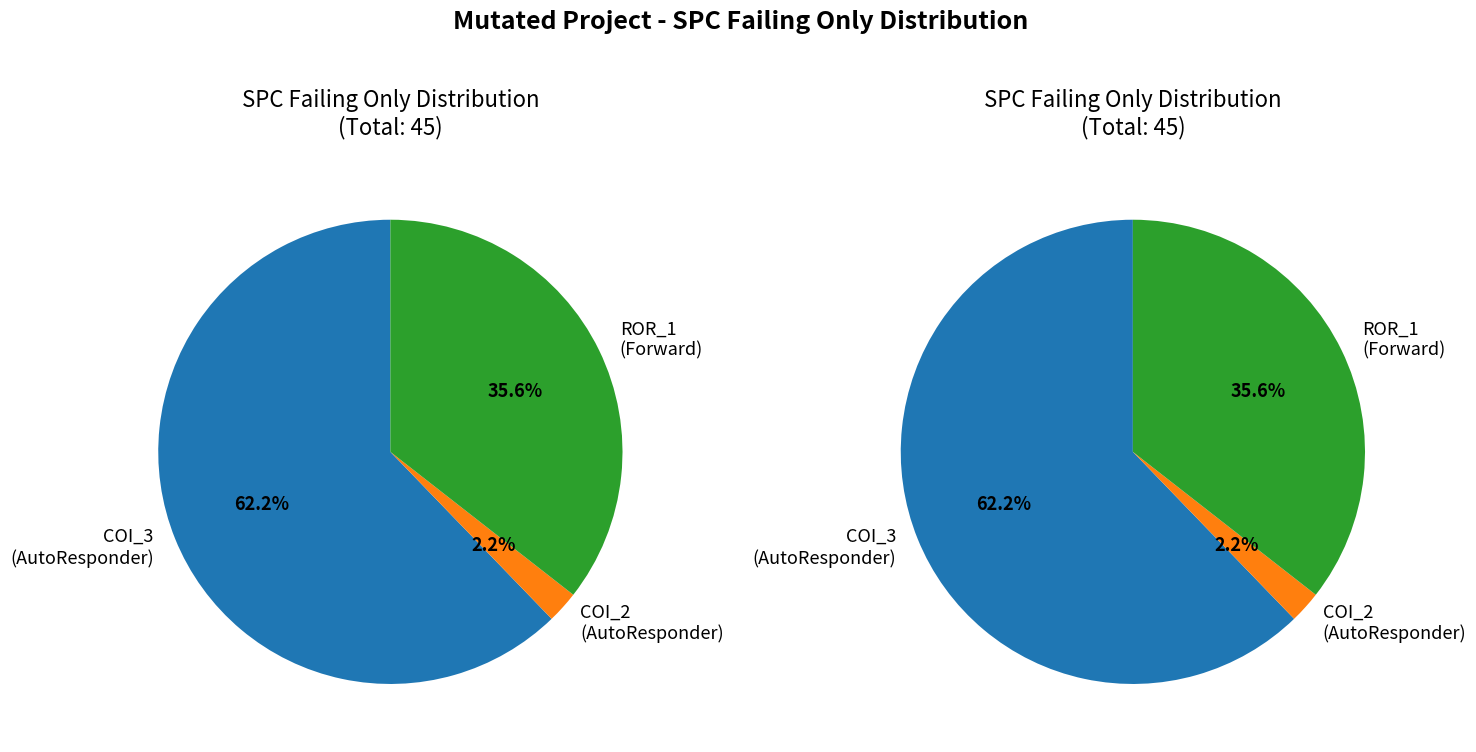

To the nearest percent, what is the average slice percentage?

33%